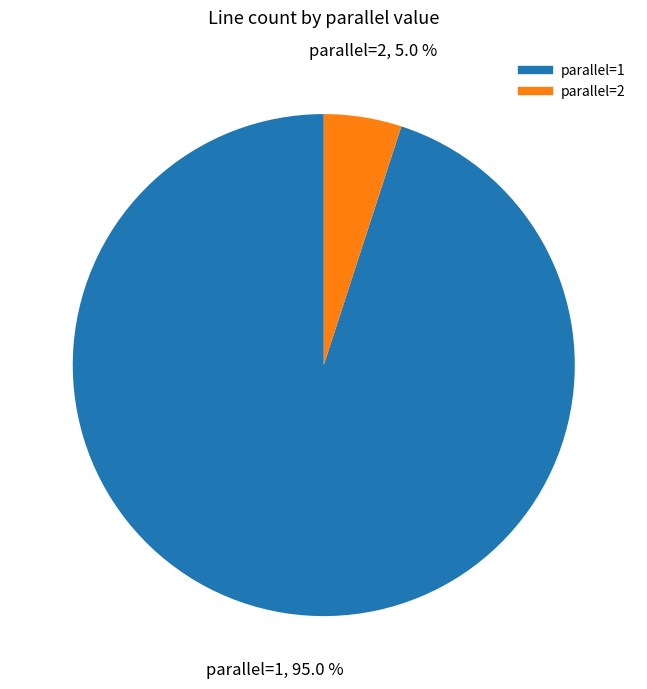

Does any single category account for the majority?

Yes